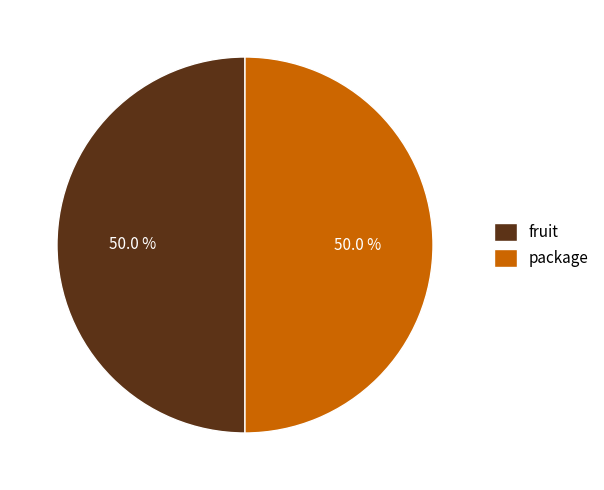

To the nearest percent, what percentage of the pie is fruit?

50%